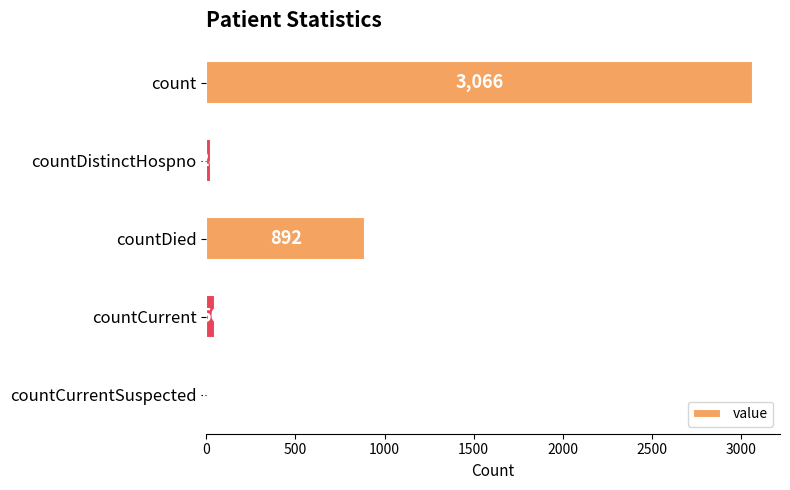

What is the approximate value at countDied, to the nearest 100?

900